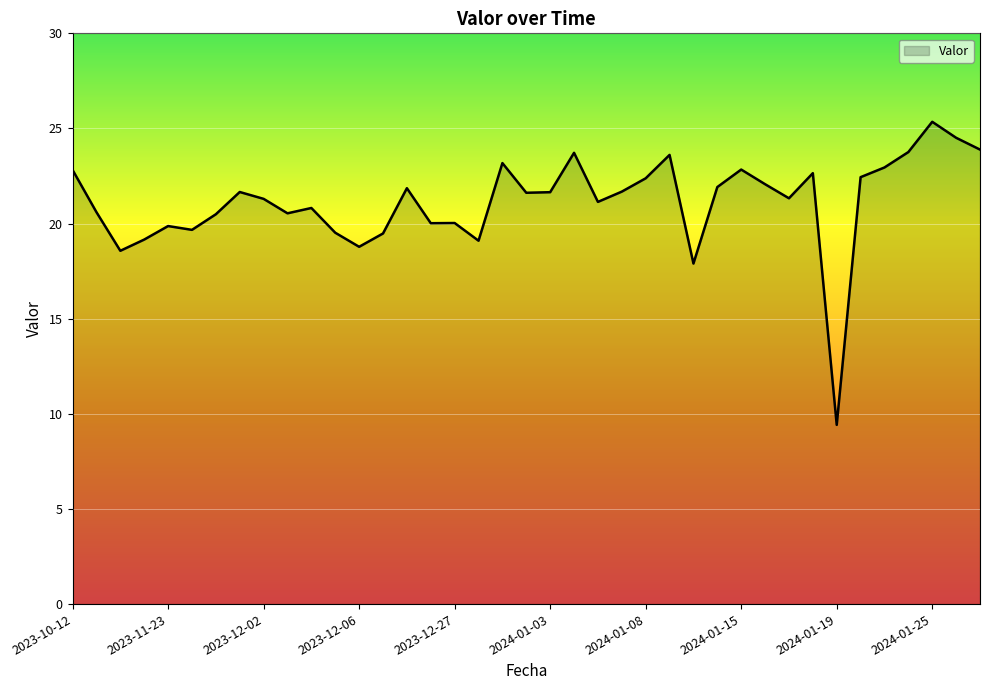

What is the smallest value displayed?

9.4